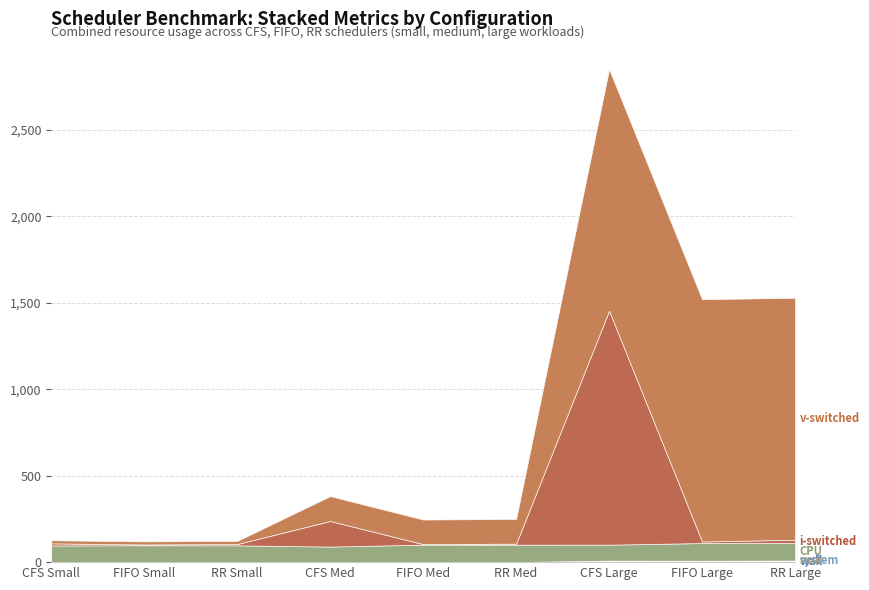

At which category does wall reach its first local valley?

FIFO Small